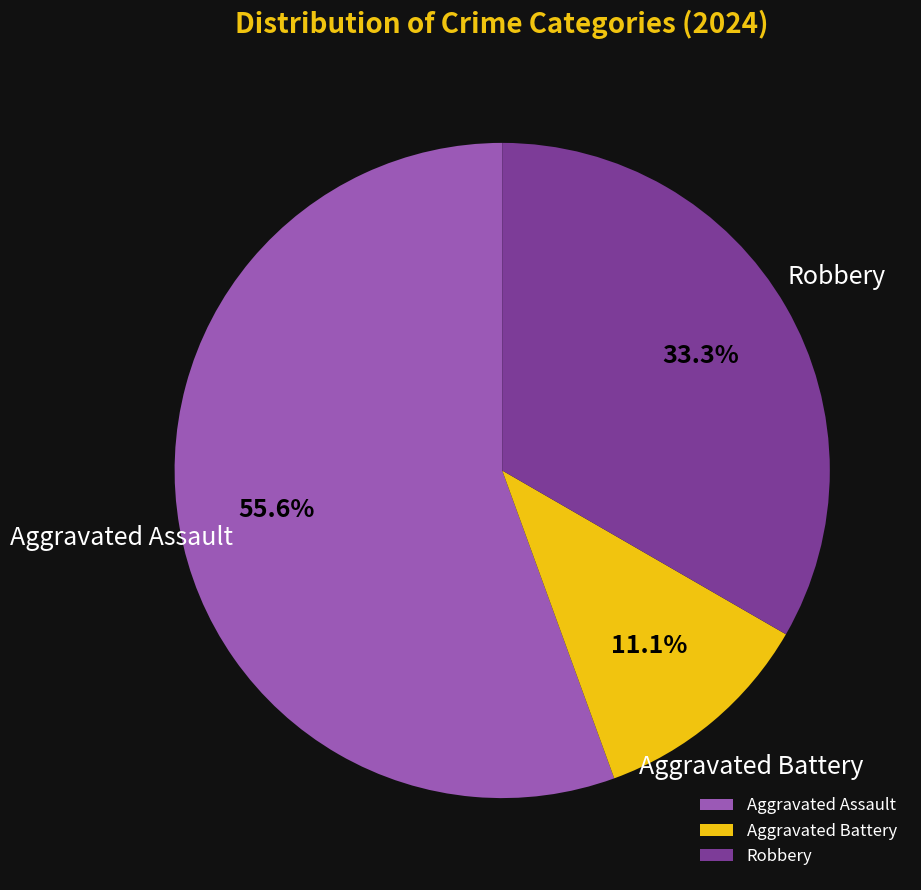

How many segments does this pie chart have?

3